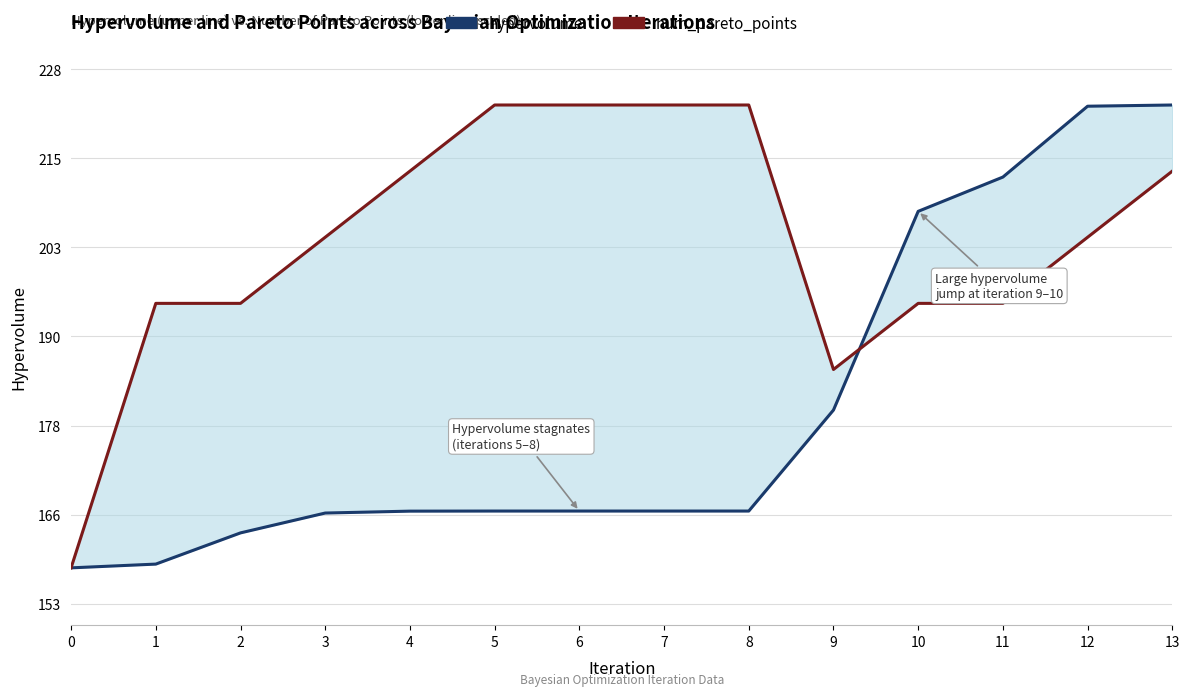

True or false: hypervolume has a value of 285.9 at 8.

False